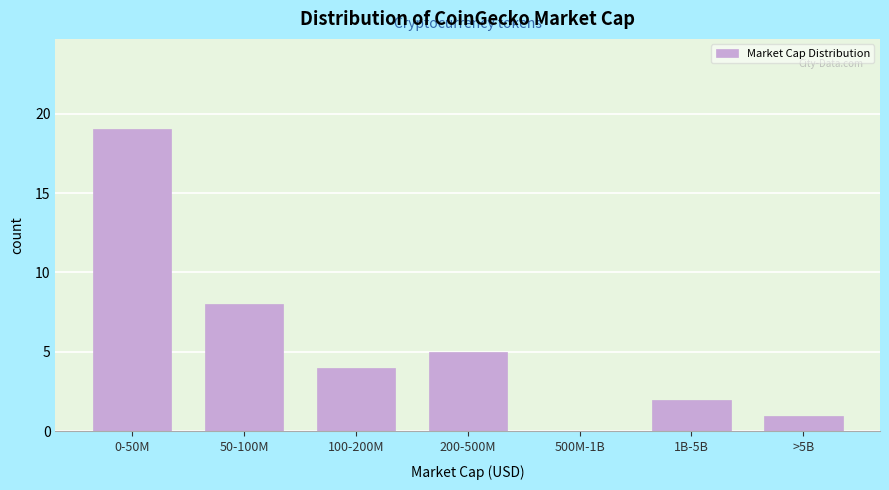

Reading left to right, extract all data points from this chart.

0-50M=19	50-100M=8	100-200M=4	200-500M=5	500M-1B=0	1B-5B=2	>5B=1